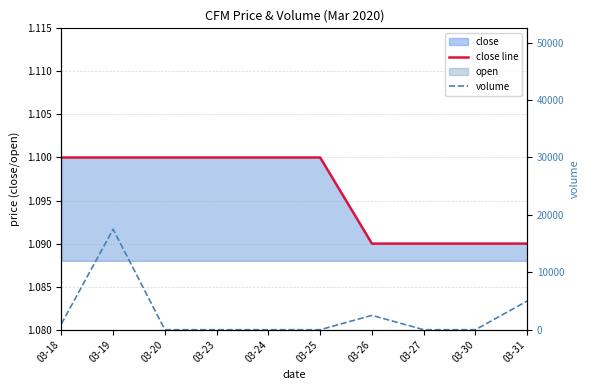

Count the number of categories in the chart.

10